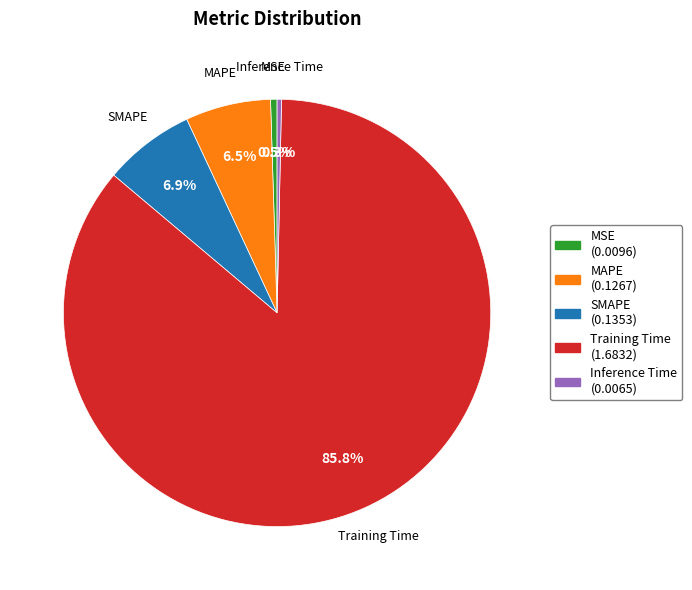

Is the sum of MSE and SMAPE greater than half?

No